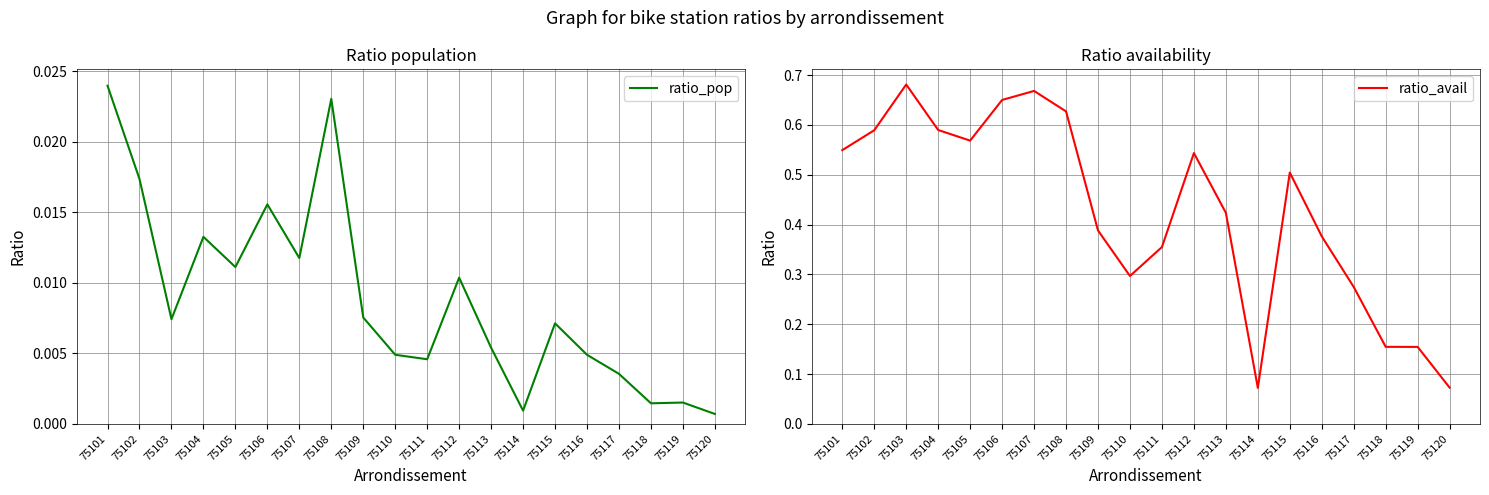

Does the chart display data point markers on the line(s)?

No